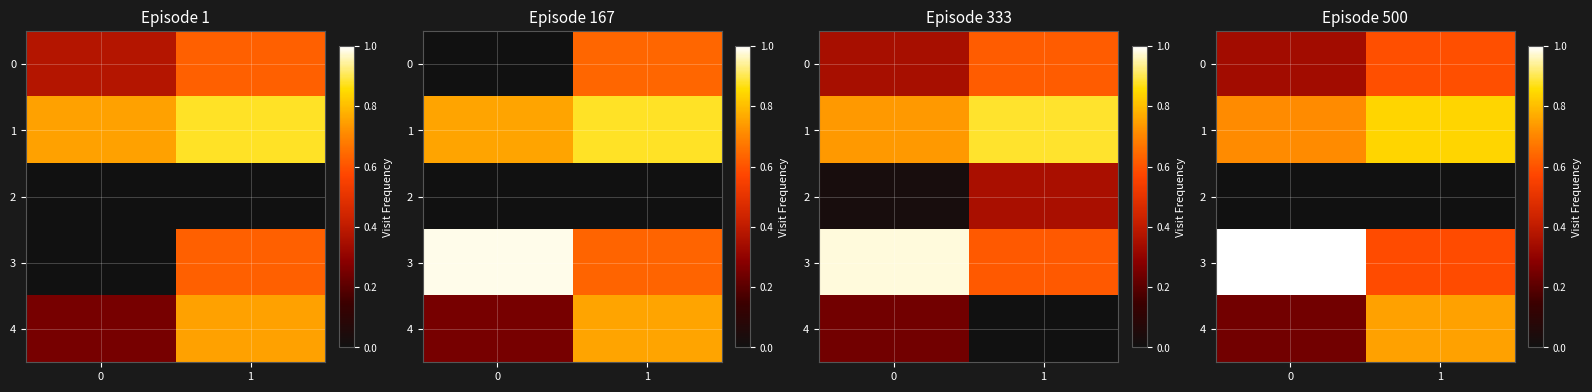

What is the spread (max minus min) of values at 0?

1.0